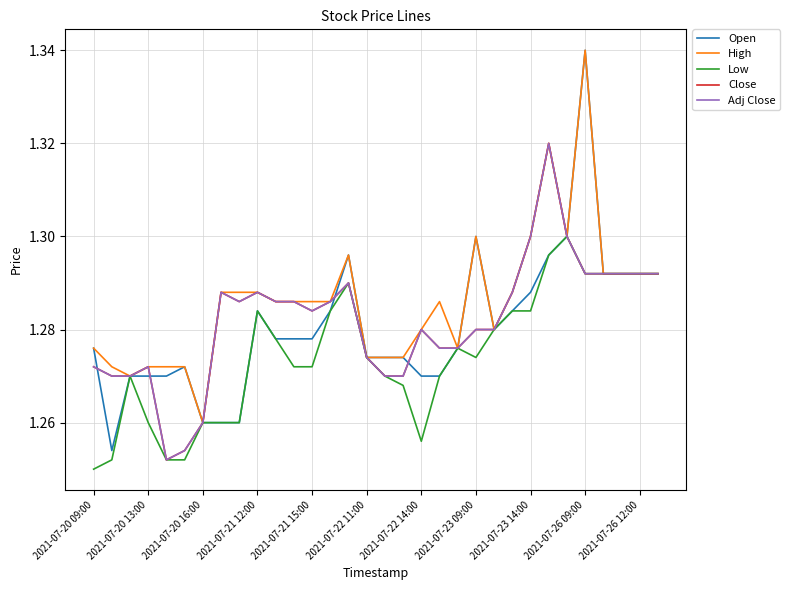

True or false: Adj Close and High intersect in this chart.

False